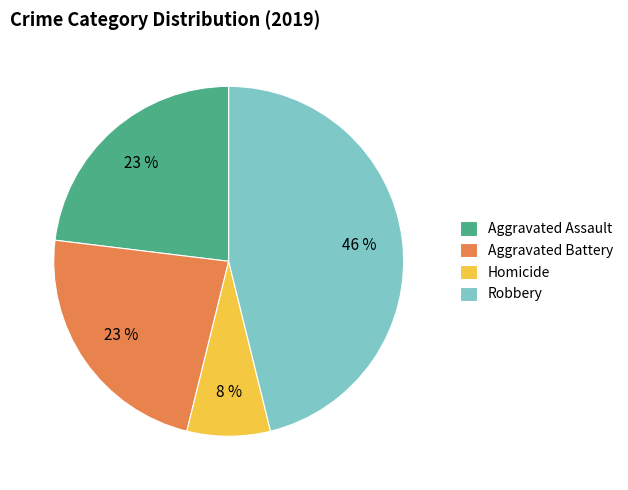

The Robbery slice represents 46% of the pie. True or false?

True